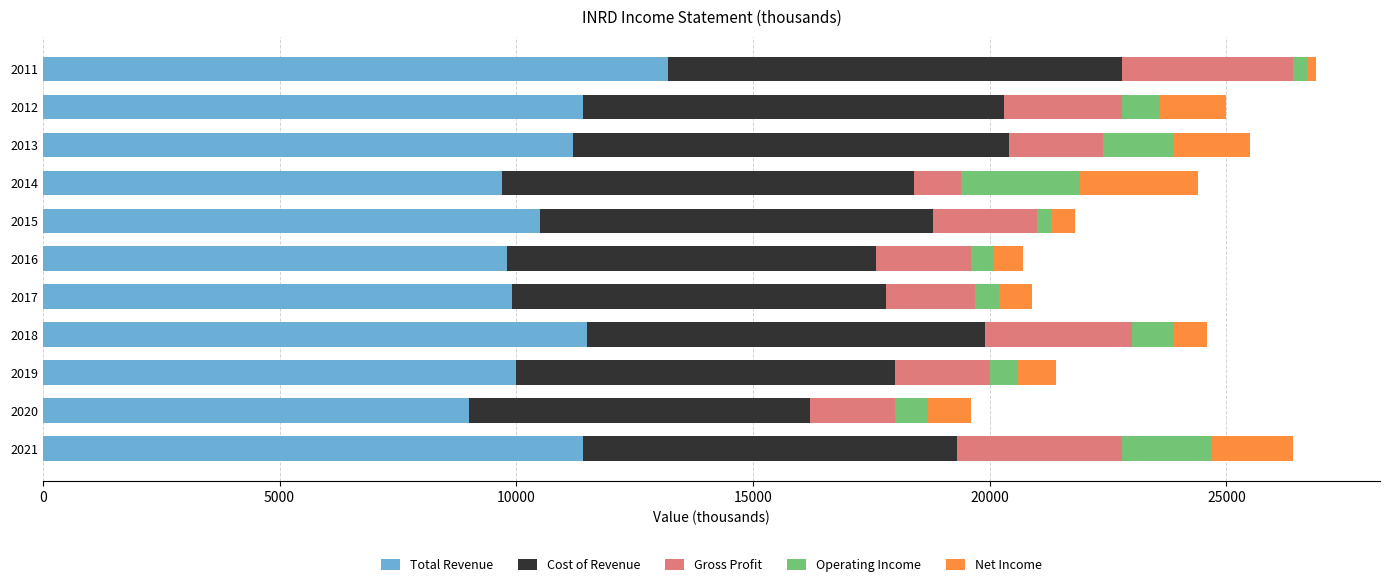

The Total Revenue series shows 4752 at 2014. True or false?

False